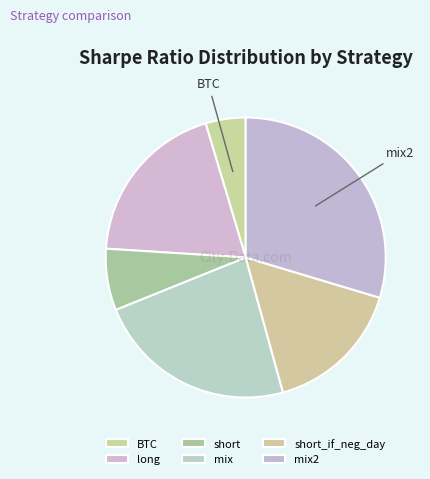

What percentage is NOT represented by long?

80.6%